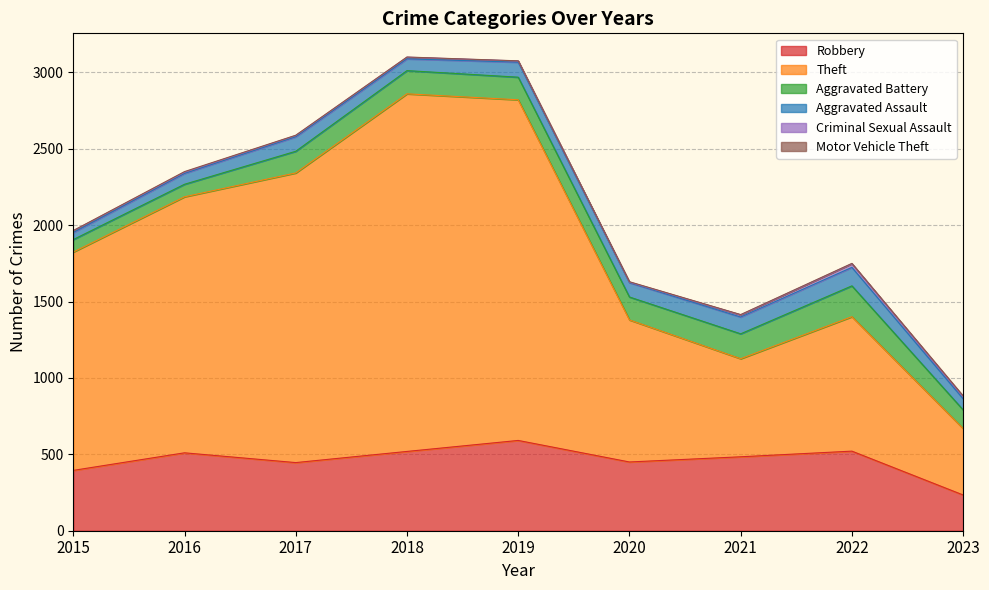

How many interior local valleys does the Robbery series have?

2